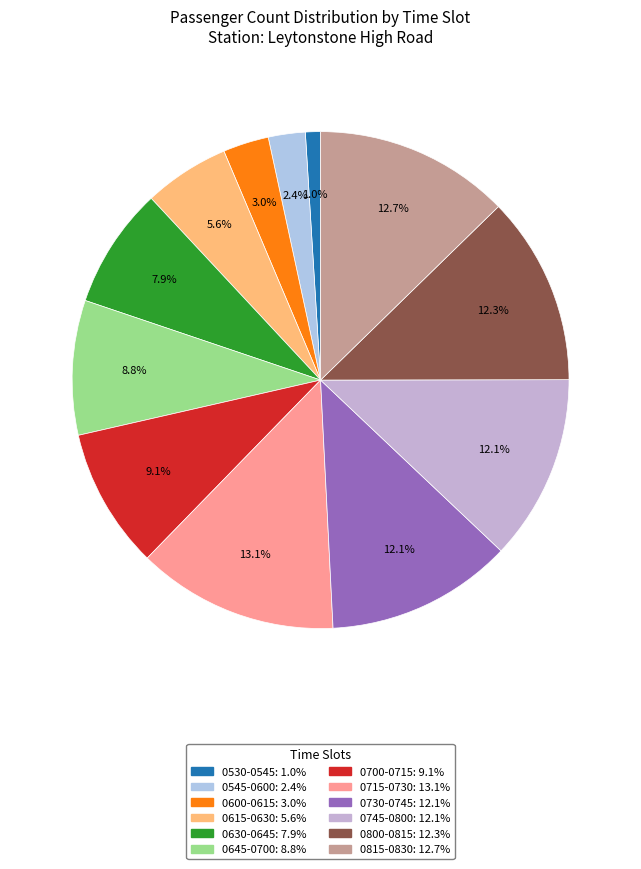

How many slices are in this pie chart?

12